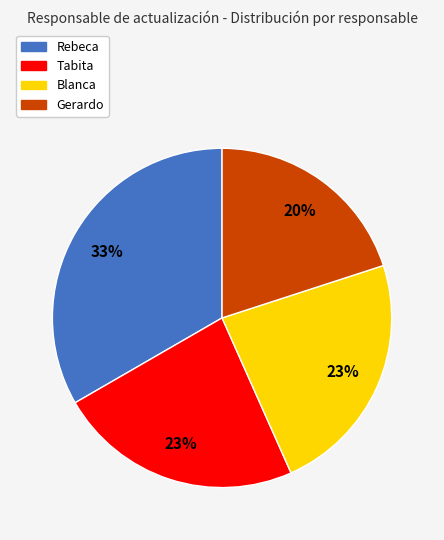

To the nearest percent, what portion does Rebeca represent?

33%